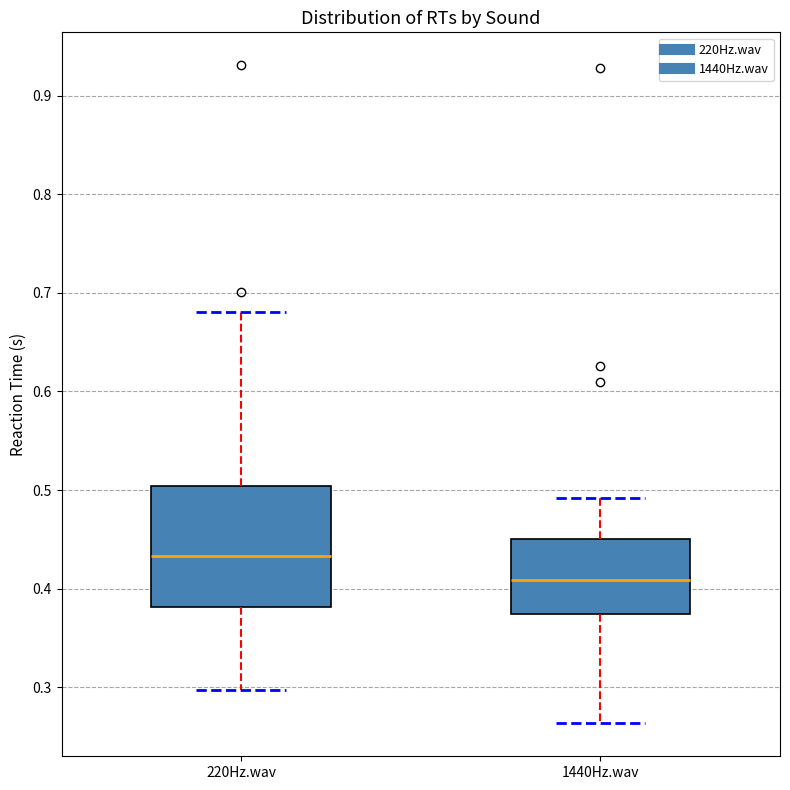

Where does the lower whisker of the box for 1440Hz.wav end on the y-axis? The values are not printed on the chart, so give them approximately, as read against the axis.

0.26